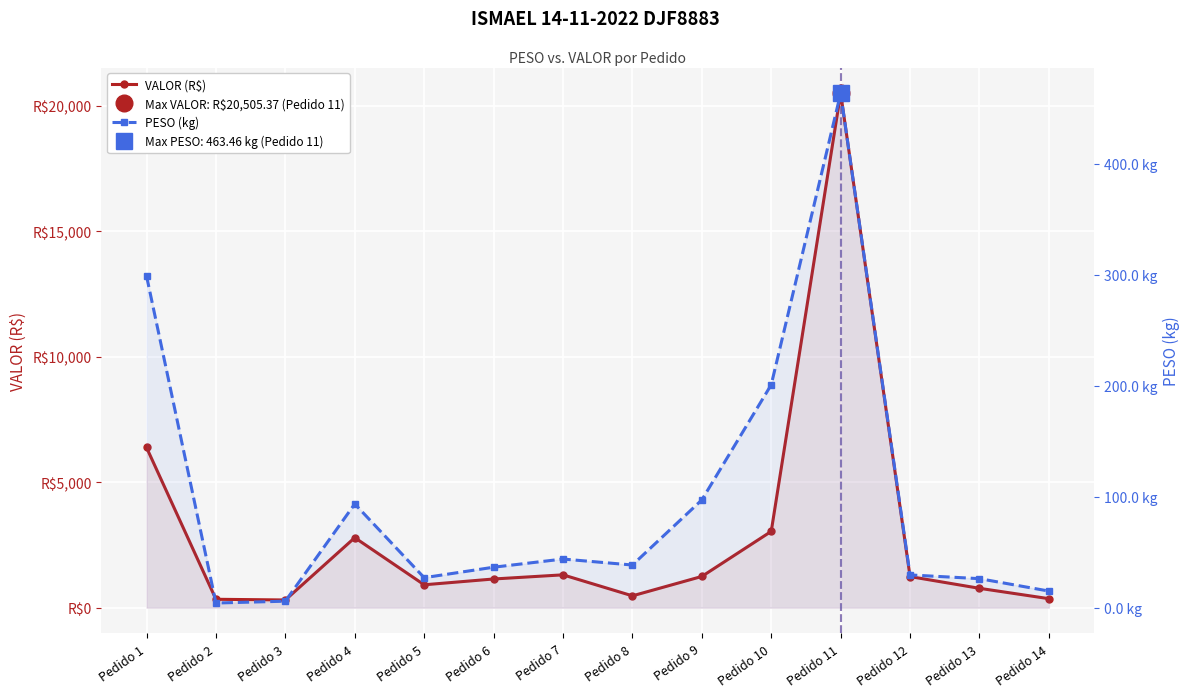

Reading right to left, what are all the values shown in this chart?

VALOR (R$): Pedido 14=357.6	Pedido 13=770.5	Pedido 12=1238.1	Pedido 11=20505.4	Pedido 10=3040.1	Pedido 9=1243.3	Pedido 8=470.4	Pedido 7=1307.8	Pedido 6=1142.3	Pedido 5=911.0	Pedido 4=2790.0	Pedido 3=305.3	Pedido 2=333.4	Pedido 1=6384.2
PESO (kg): Pedido 14=14.9	Pedido 13=26.1	Pedido 12=29.5	Pedido 11=463.5	Pedido 10=200.8	Pedido 9=97.1	Pedido 8=38.4	Pedido 7=43.8	Pedido 6=36.4	Pedido 5=27.0	Pedido 4=93.4	Pedido 3=5.8	Pedido 2=4.2	Pedido 1=298.9